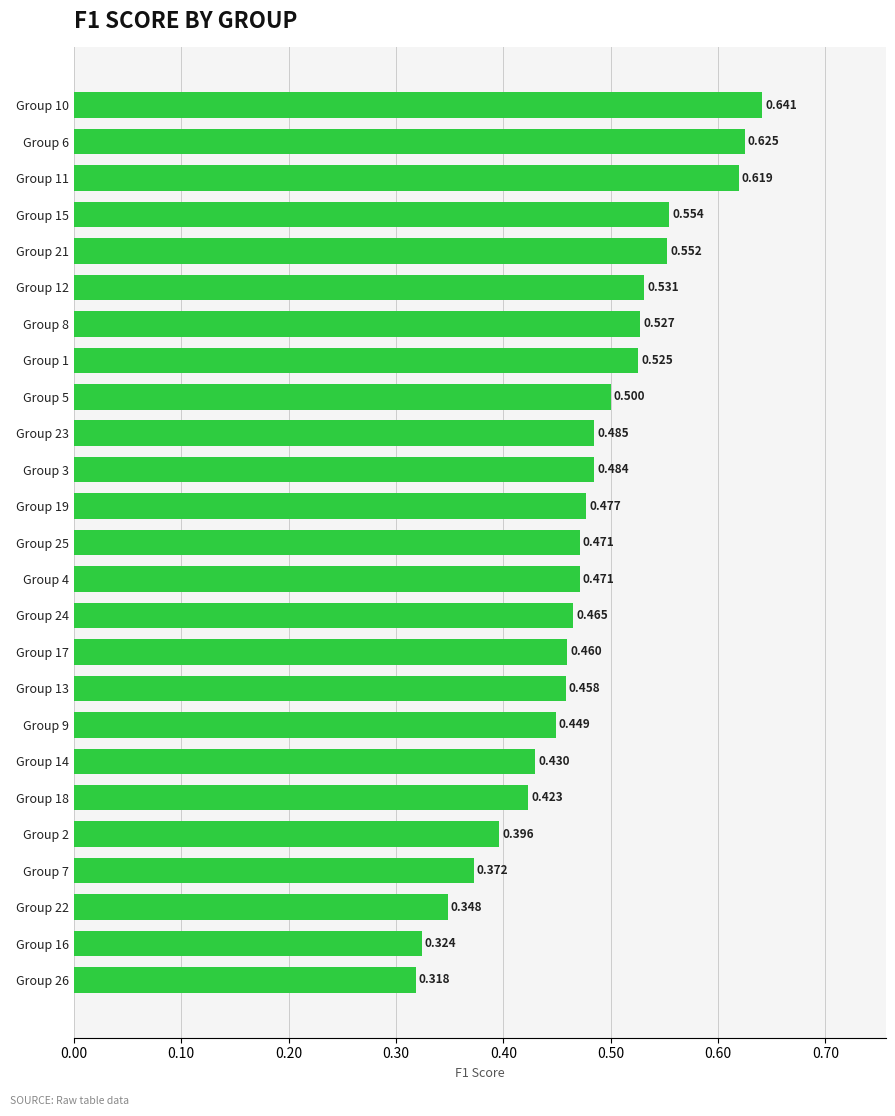

How many distinct data groups are displayed?

1